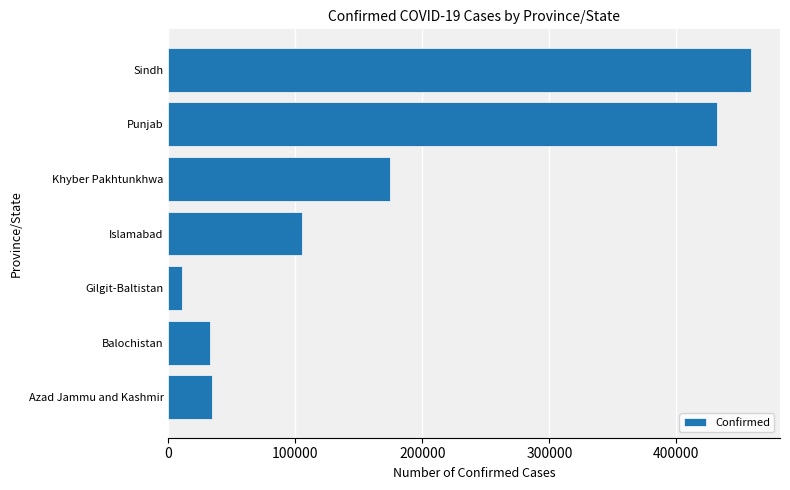

What is the smallest value displayed?

10329